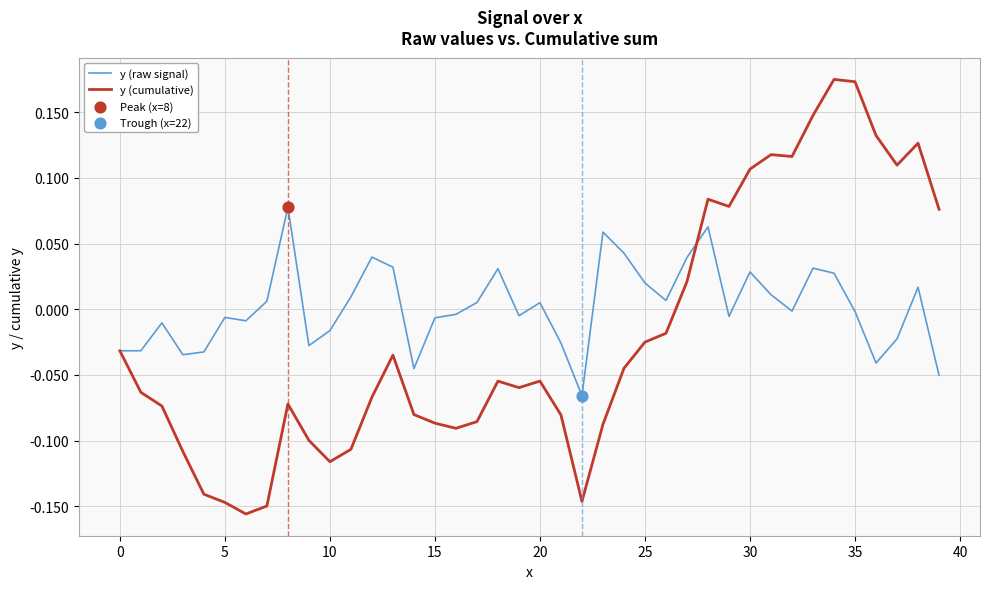

At how many categories does at least one series exceed 0?

25